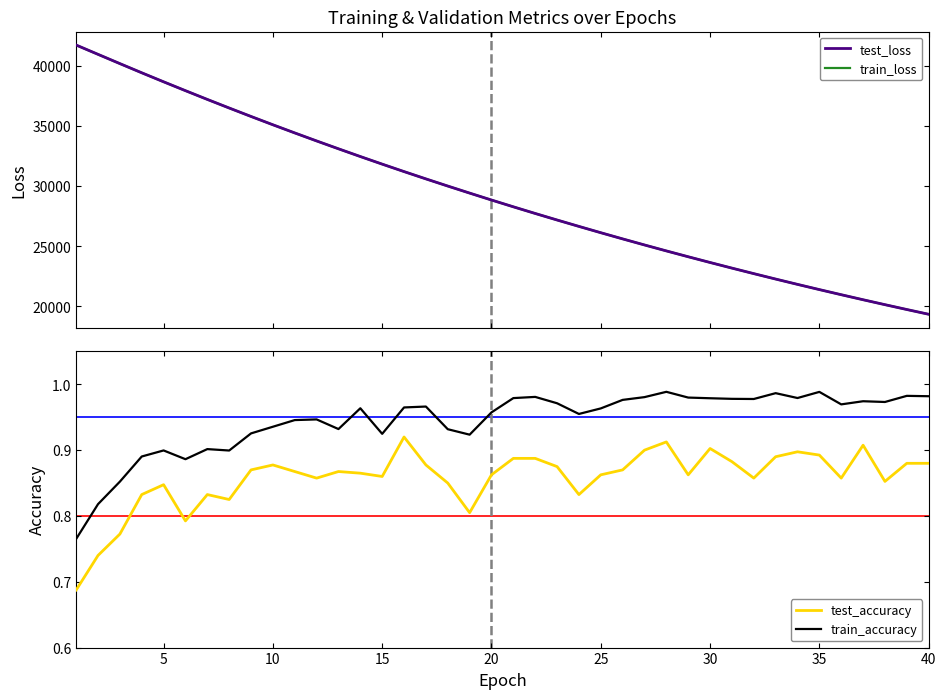

What is the highest value of the train_loss series?

41733.1